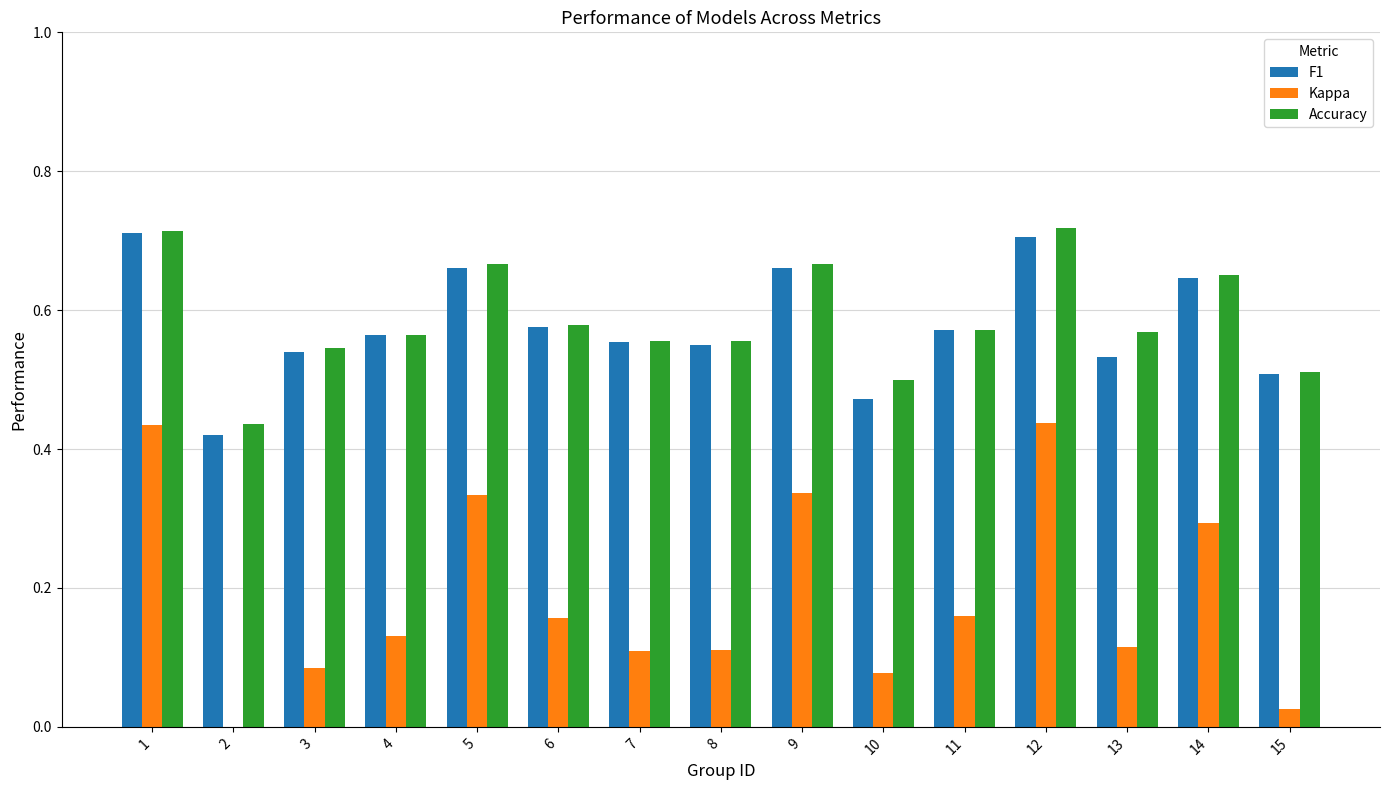

How many bars are there in total?

45